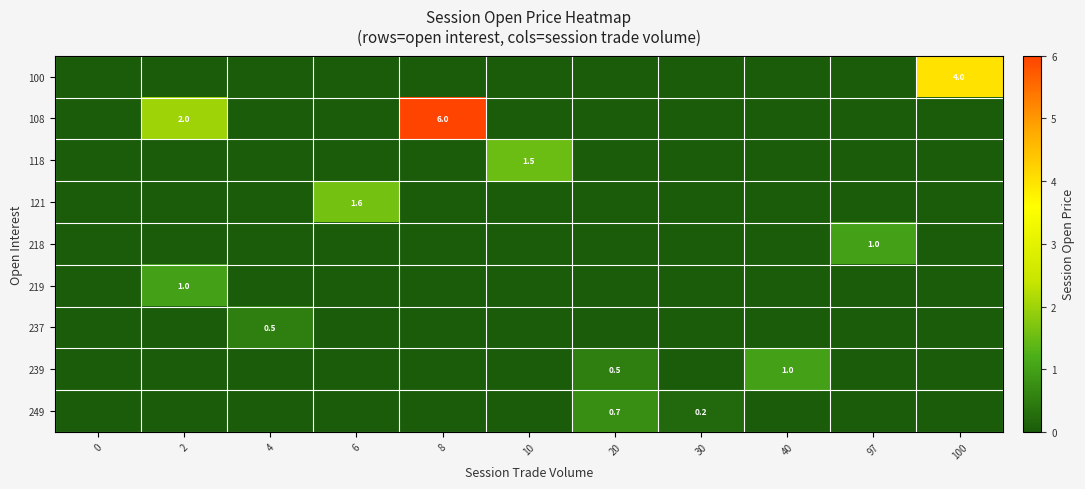

The value of 118 at 10 is 1.5. True or false?

True